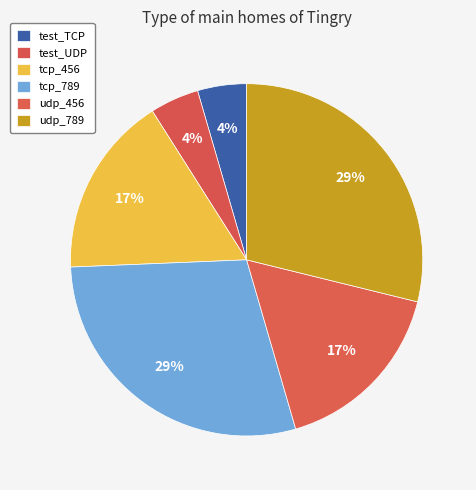

Approximately how many times larger is the value at udp_456 compared to test_TCP?

3.7